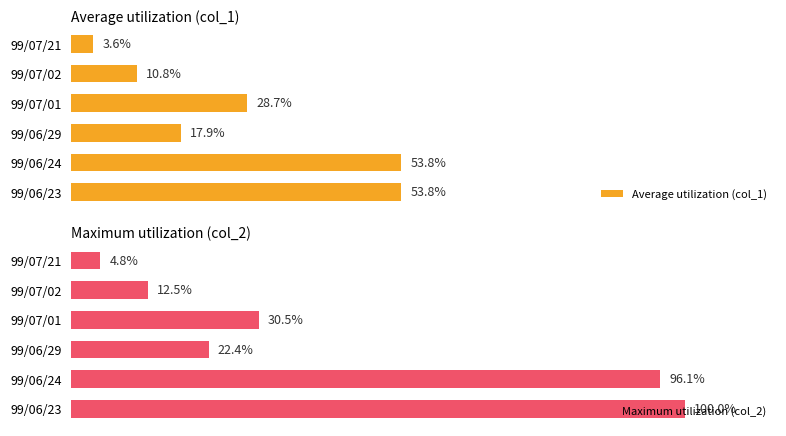

What is the difference between the highest and lowest values at 99/07/21?

1.2